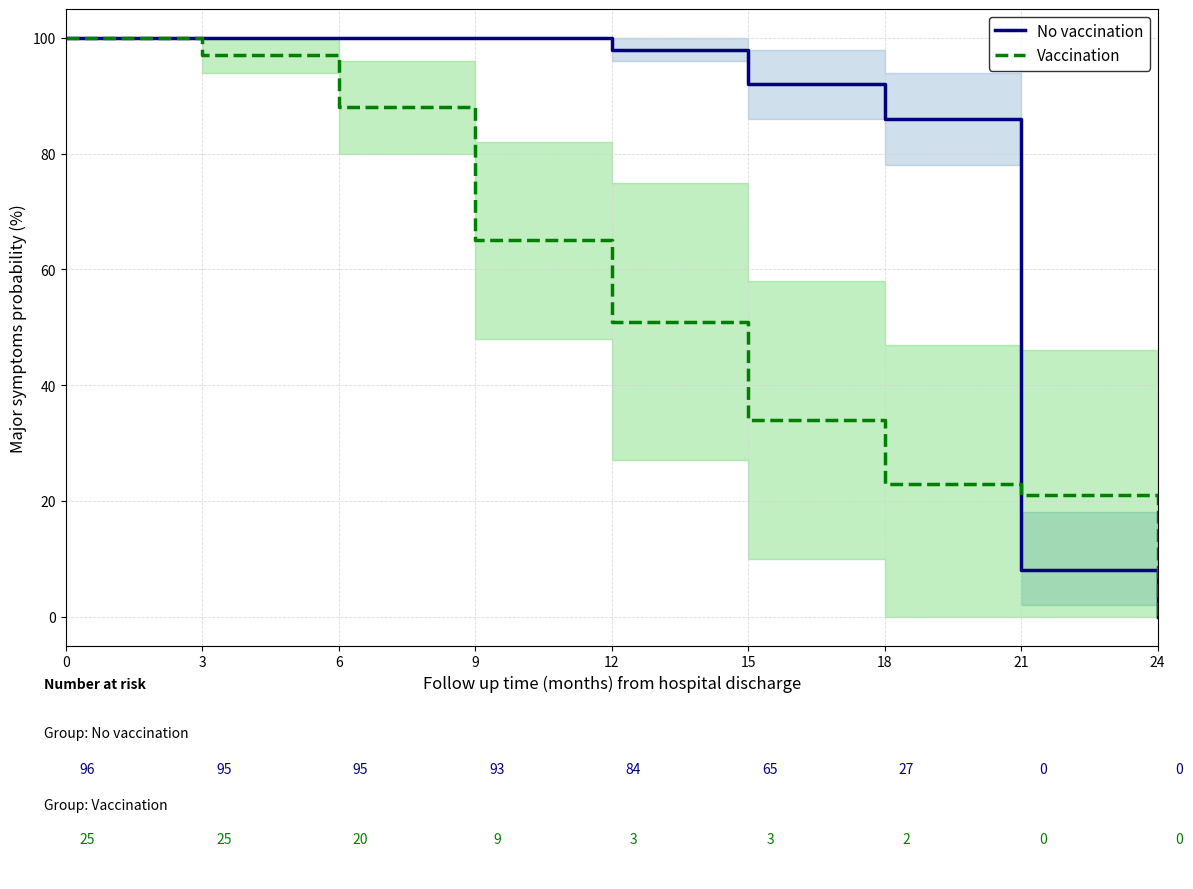

Is the value of number_of_pools_in_wideip at 12 greater than the value of number_of_servers_in_pool at 0?

No